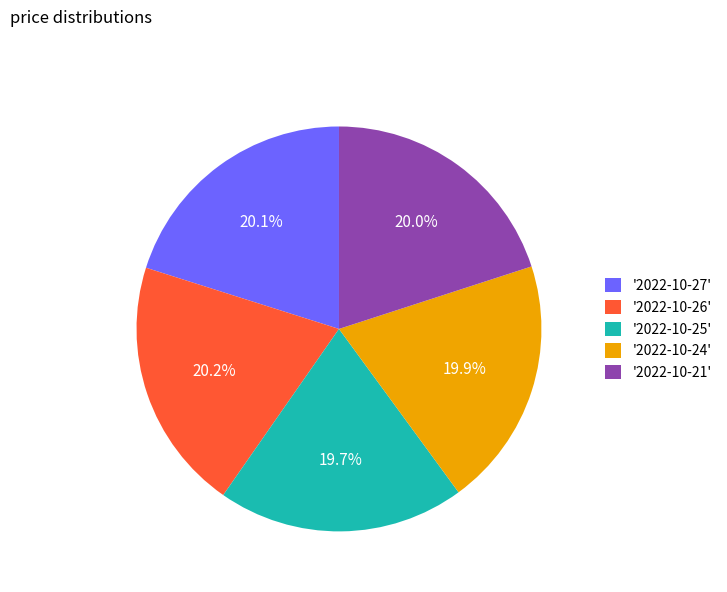

How many slices are in this pie chart?

5